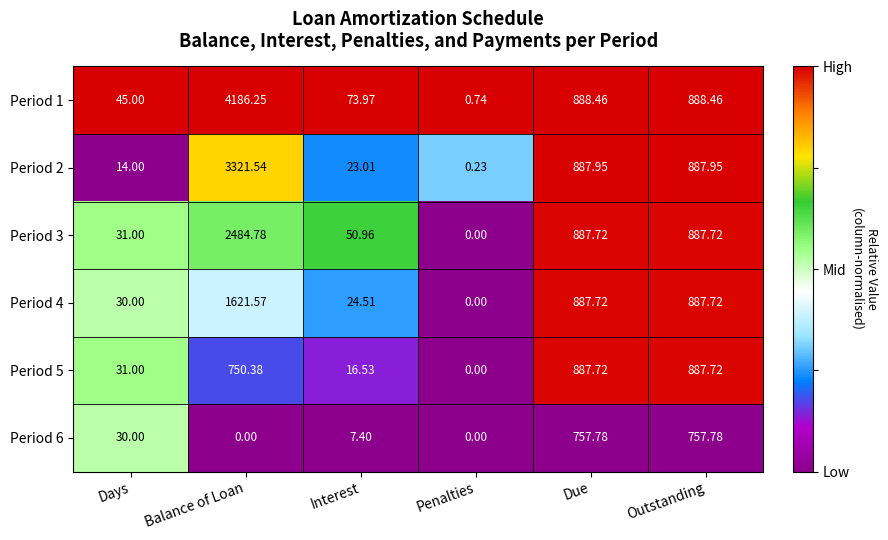

Between Interest and Outstanding, which series saw the biggest shift?

Period 5